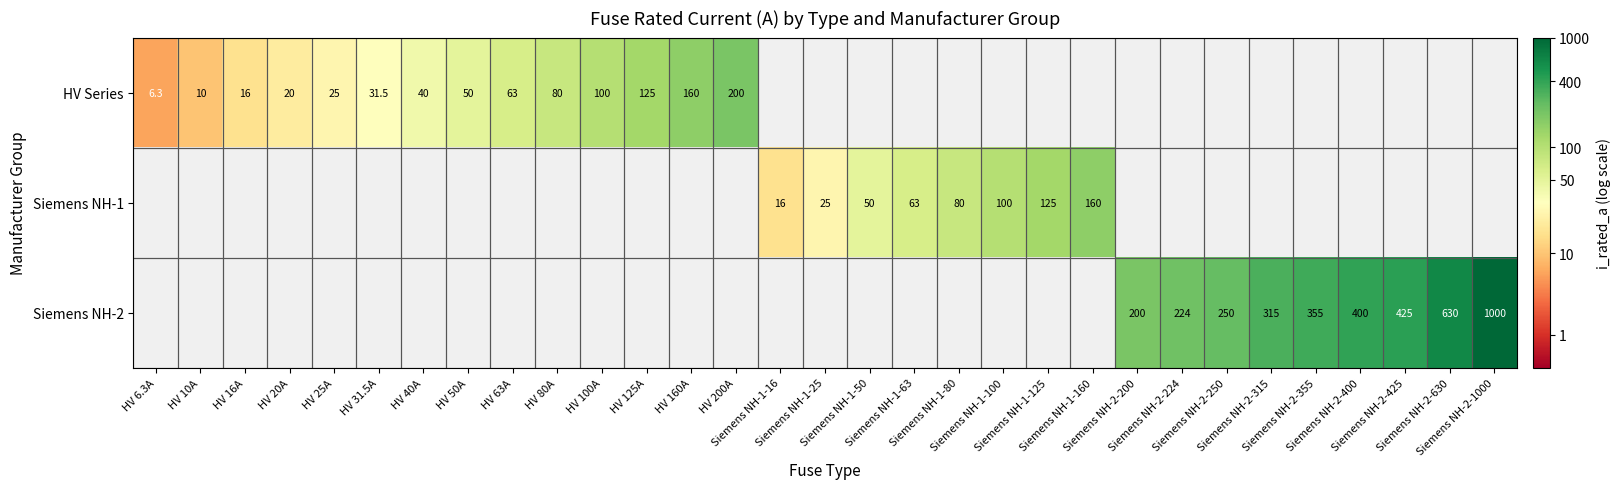

Which label corresponds to the largest value in the chart?

Siemens NH-2-1000